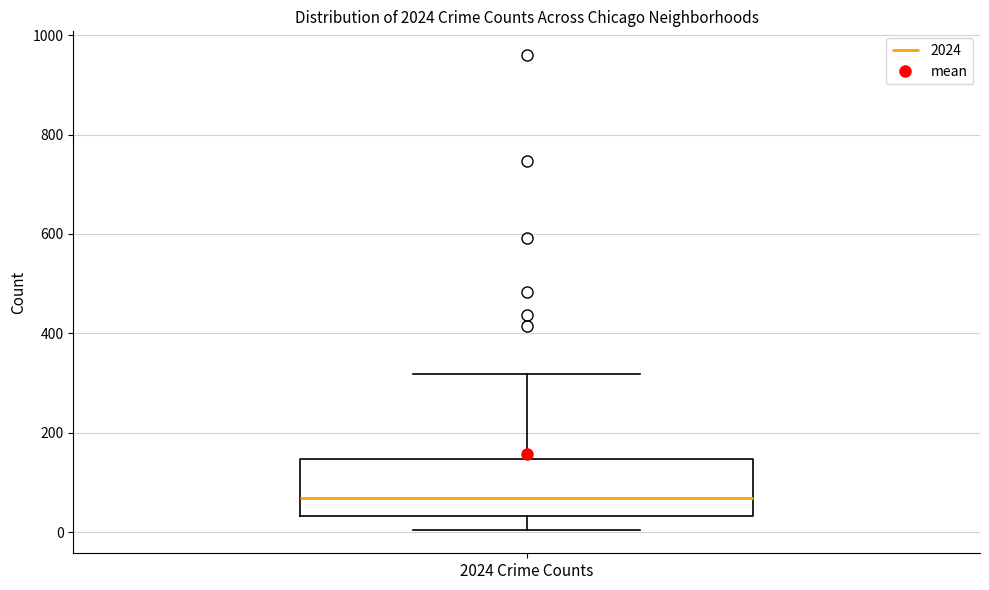

Transcribe this box plot: give where the median line is, the range the box spans, and where the two whiskers end, as read against the y-axis. The values are not printed on the chart, so give them approximately, as read against the axis.

median 60, box 40 to 140, whiskers 0 to 320